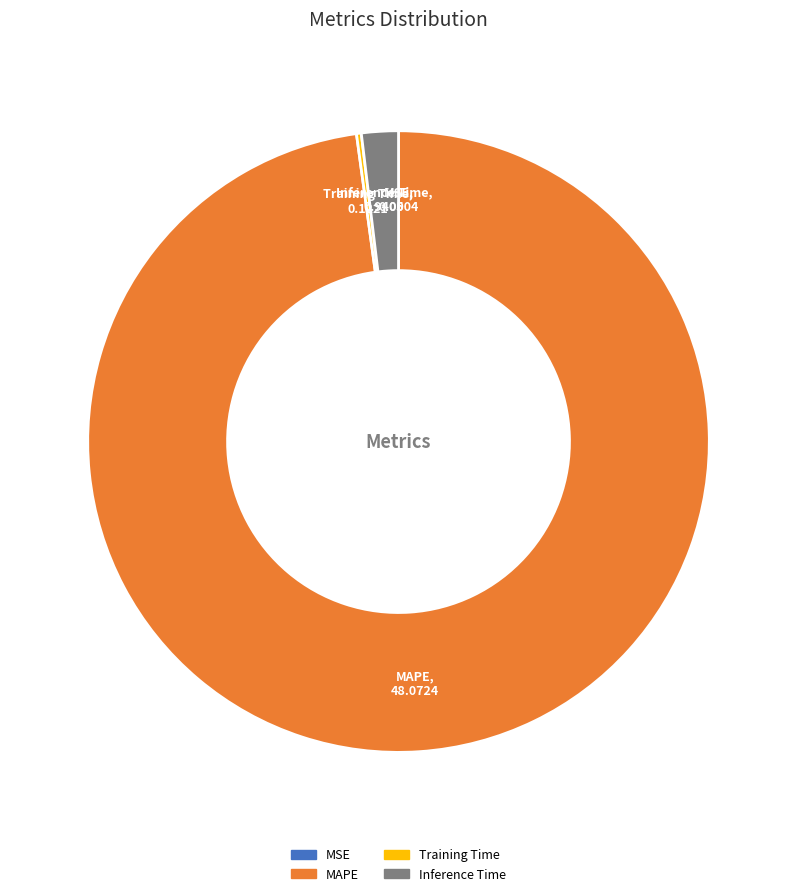

True or false: Inference Time accounts for 2% of the total.

True